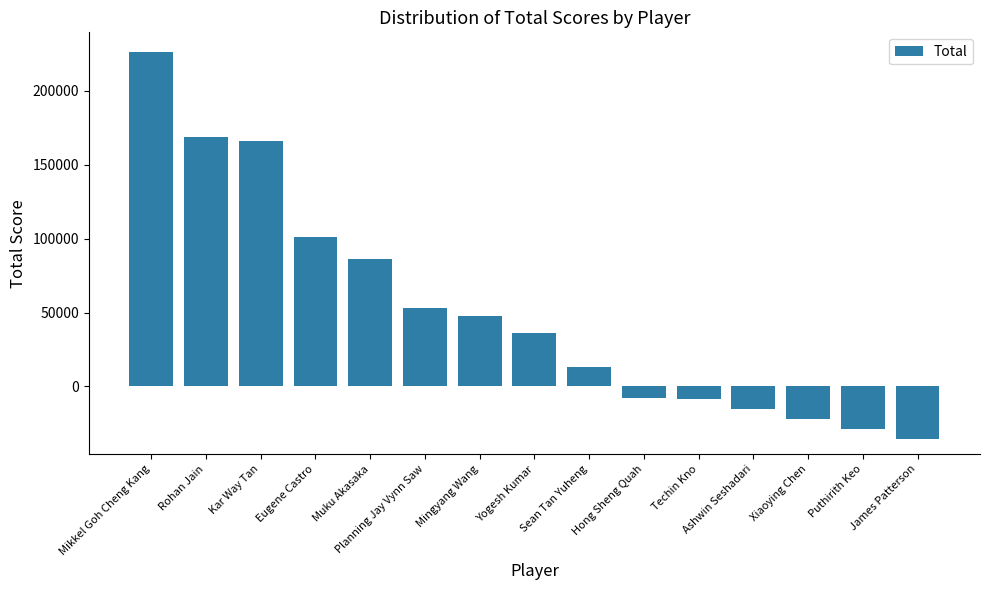

What is the change in value from Planning Jay Vynn Saw to Mingyang Wang?

-5200